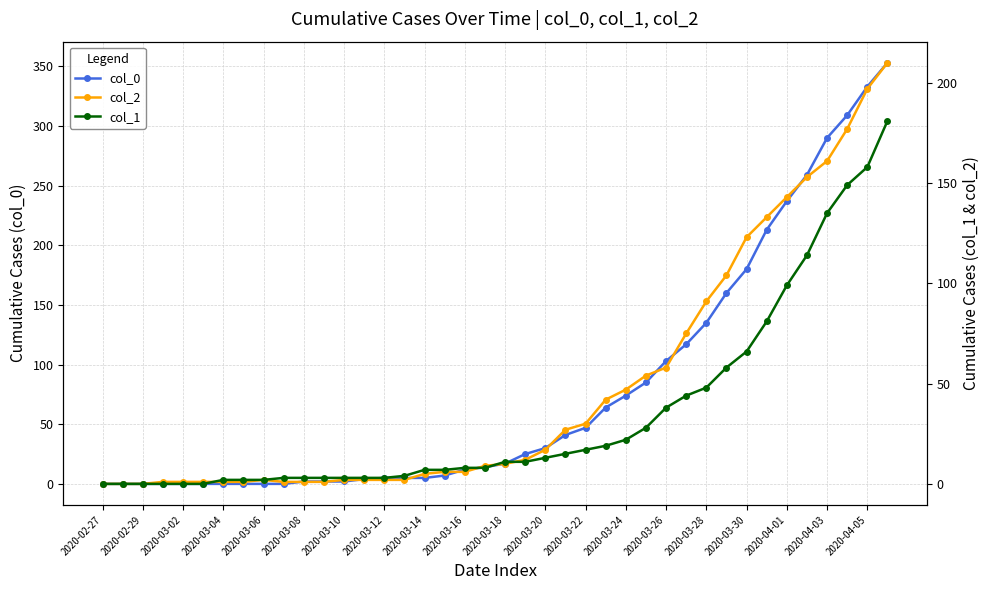

Read the col_1 value at 29, to the nearest 5.

45